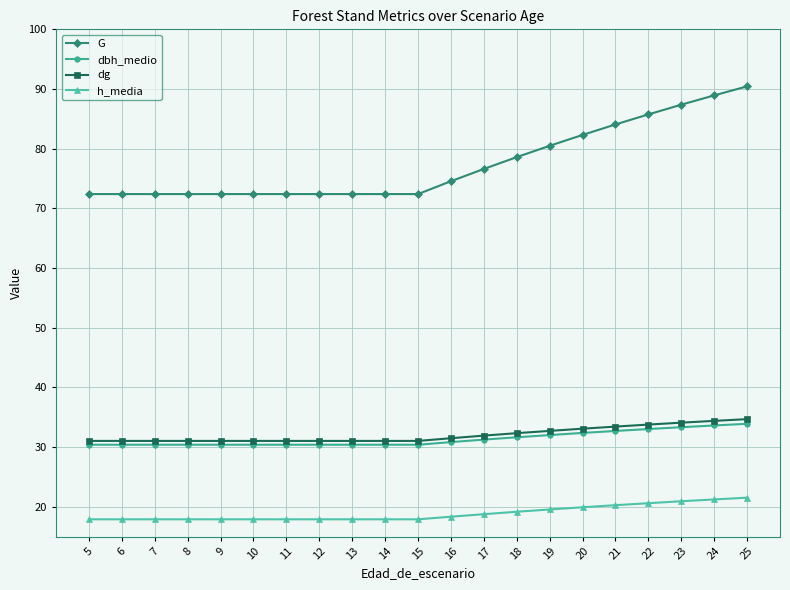

Which series has the largest total across all categories?

G